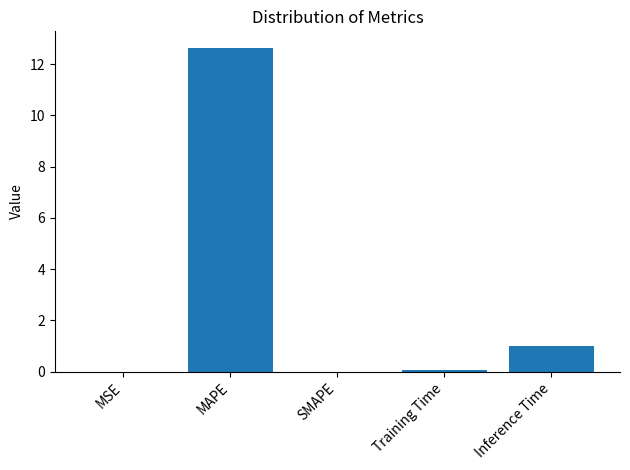

The chart shows a value of 0.0 at SMAPE. True or false?

True